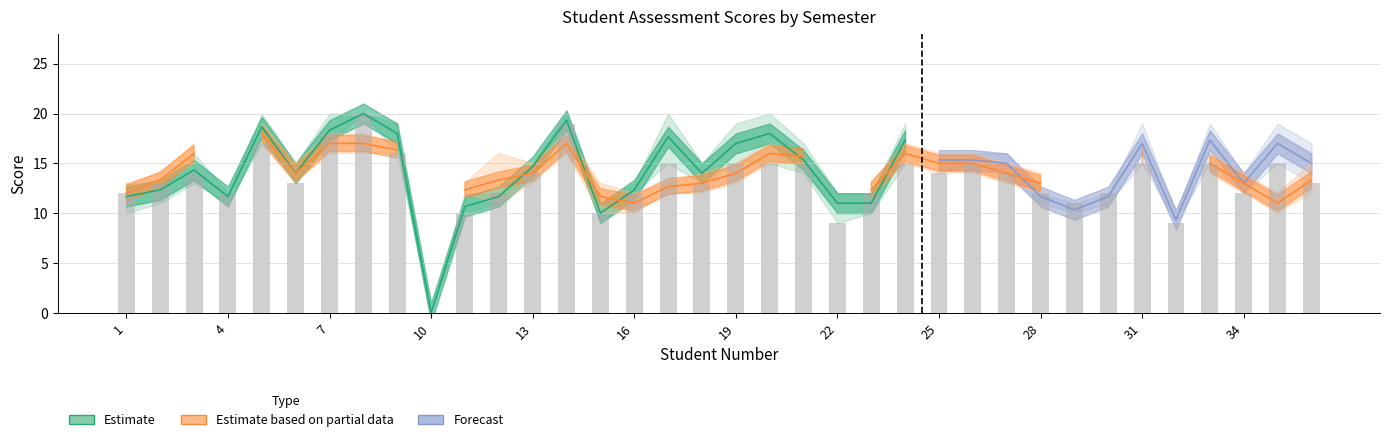

List the labels in order of التقويم الاول (F2) value, smallest first.

4, 10, 22, 29, 30, 32, 15, 16, 35, 1, 11, 18, 23, 34, 2, 6, 17, 28, 36, 13, 25, 27, 3, 19, 20, 21, 24, 26, 31, 33, 12, 5, 9, 7, 8, 14